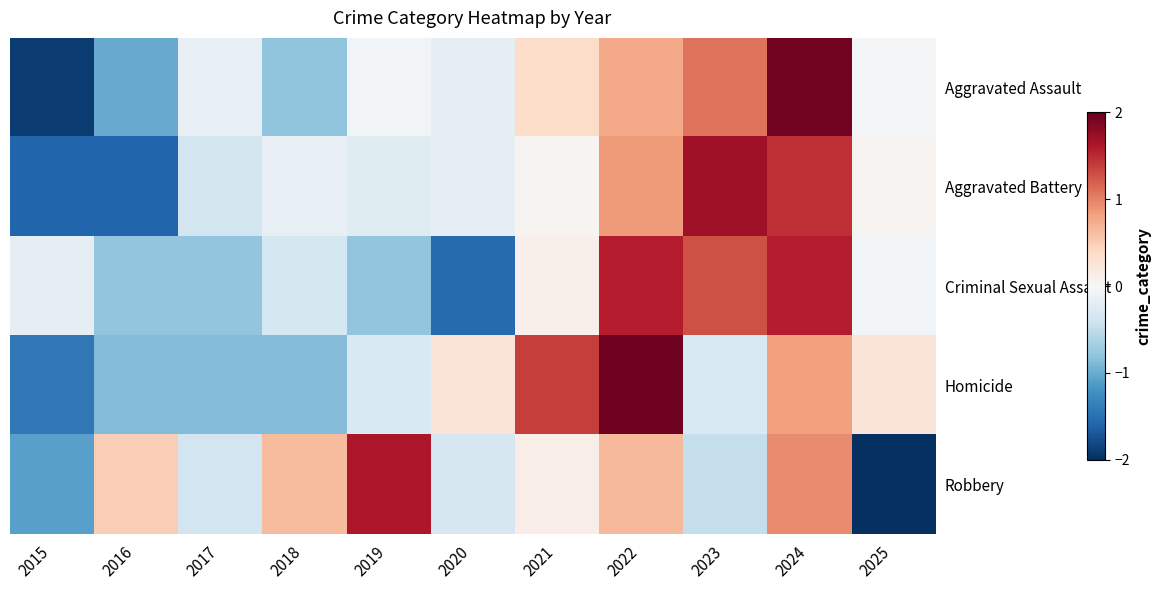

Rank the series at 2024 from lowest to highest value.

Homicide, Robbery, Aggravated Battery, Criminal Sexual Assault, Aggravated Assault